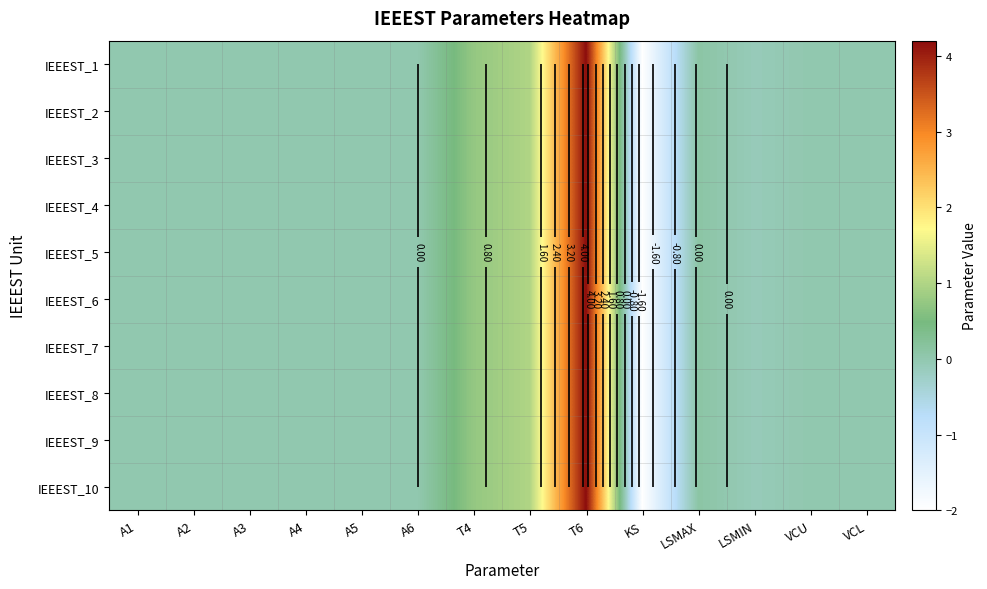

Where does the IEEEST_9 series first go above 0?

T4